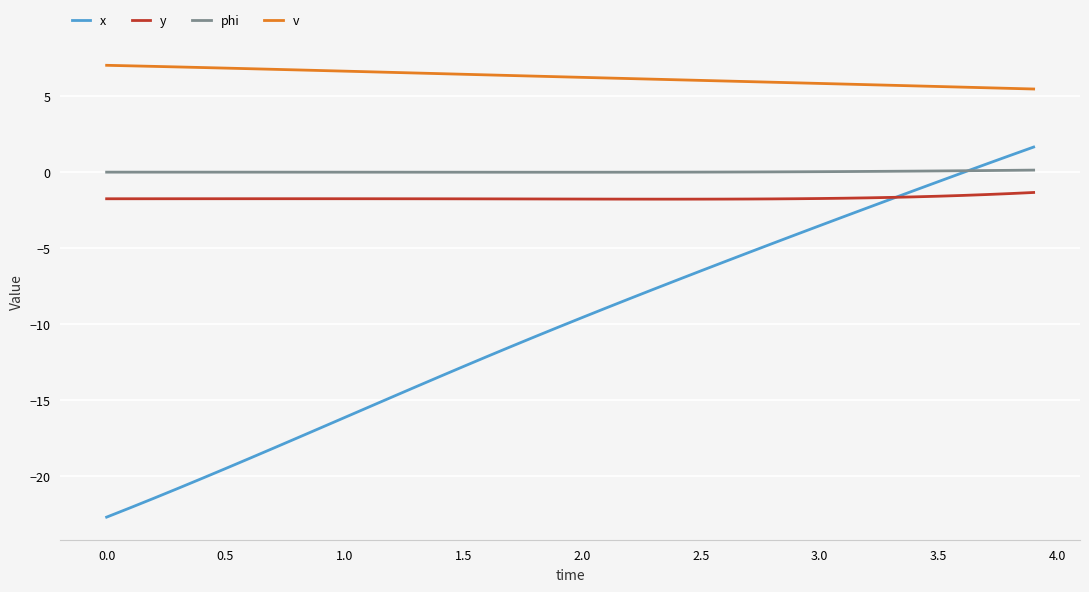

How many distinct data groups are displayed?

4